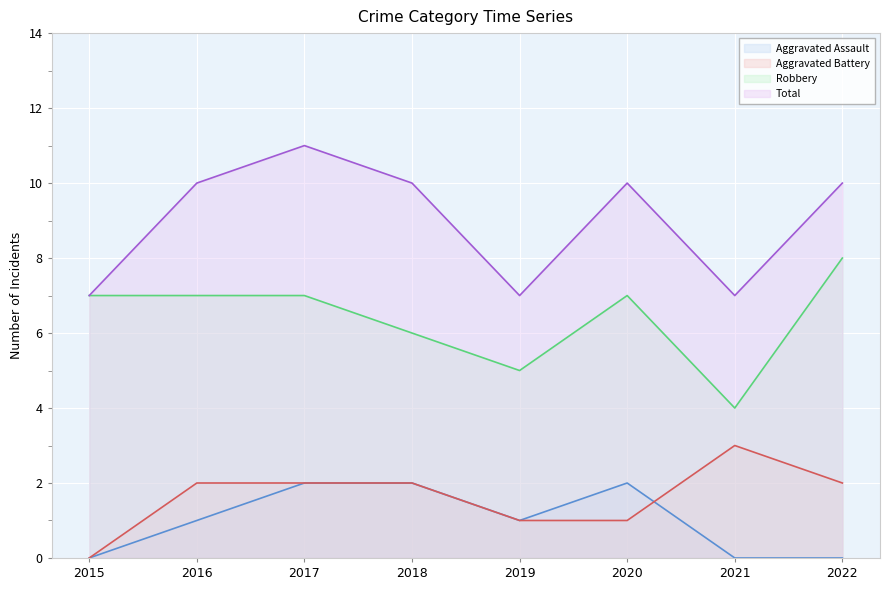

Rank the series at 2015 from highest to lowest value.

Robbery, Total, Aggravated Assault, Aggravated Battery